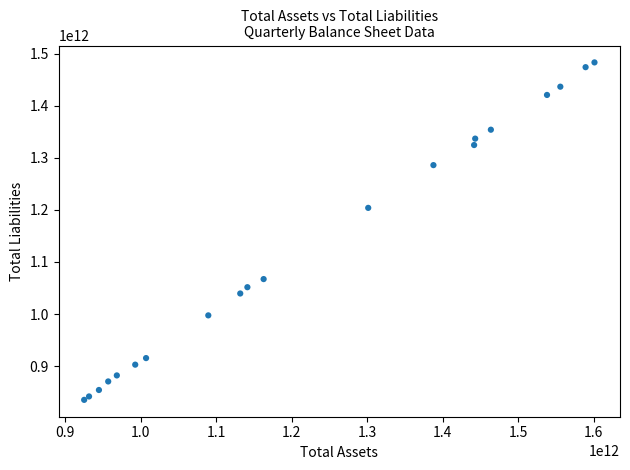

What Y value in the scatter plot is closest to 1159214500000?

1203884000000